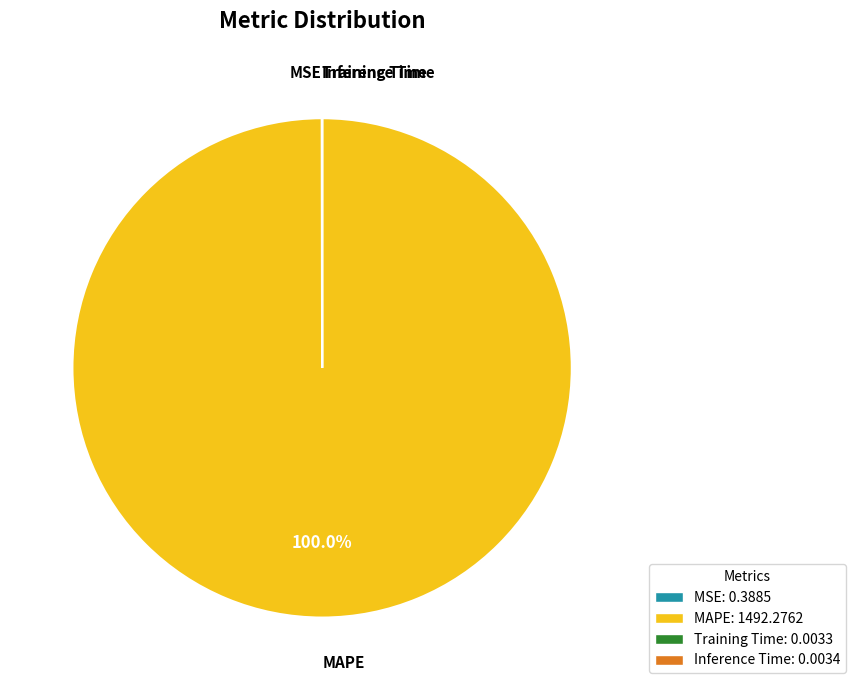

Which category has the biggest portion of the pie?

MAPE